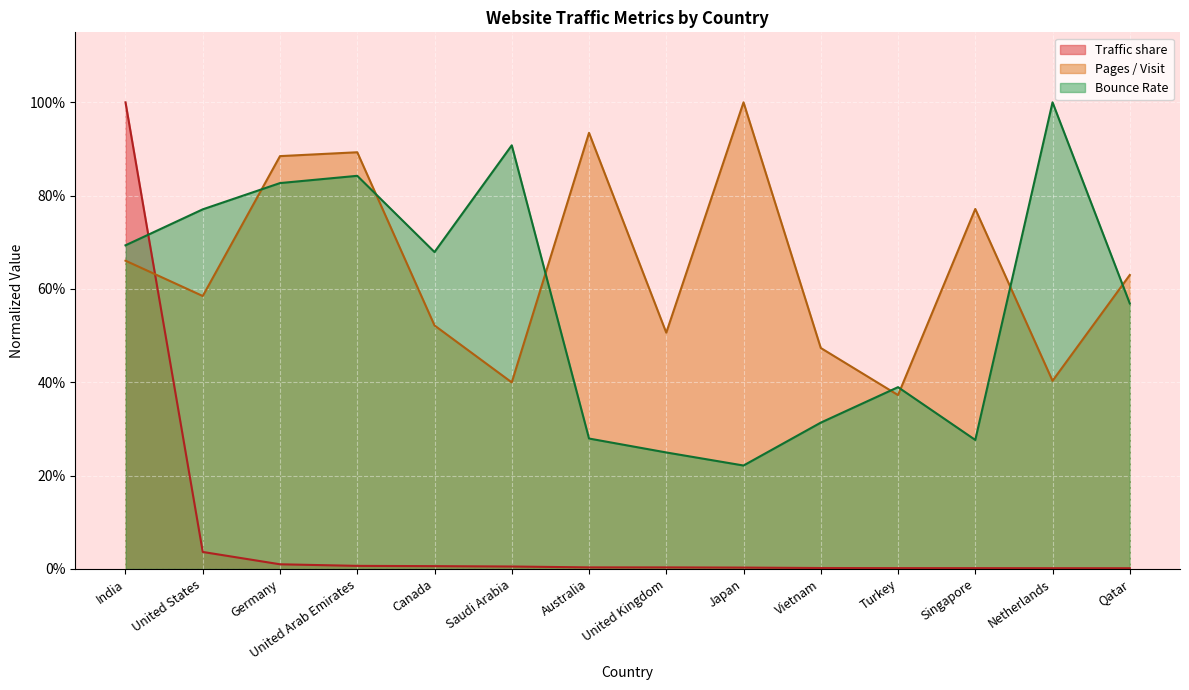

Reading left to right, transcribe all the data shown in this chart.

Traffic share: India=1.0	United States=0.0	Germany=0.0	United Arab Emirates=0.0	Canada=0.0	Saudi Arabia=0.0	Australia=0.0	United Kingdom=0.0	Japan=0.0	Vietnam=0.0	Turkey=0.0	Singapore=0.0	Netherlands=0.0	Qatar=0.0
Pages / Visit: India=0.7	United States=0.6	Germany=0.9	United Arab Emirates=0.9	Canada=0.5	Saudi Arabia=0.4	Australia=0.9	United Kingdom=0.5	Japan=1.0	Vietnam=0.5	Turkey=0.4	Singapore=0.8	Netherlands=0.4	Qatar=0.6
Bounce Rate: India=0.7	United States=0.8	Germany=0.8	United Arab Emirates=0.8	Canada=0.7	Saudi Arabia=0.9	Australia=0.3	United Kingdom=0.2	Japan=0.2	Vietnam=0.3	Turkey=0.4	Singapore=0.3	Netherlands=1.0	Qatar=0.6